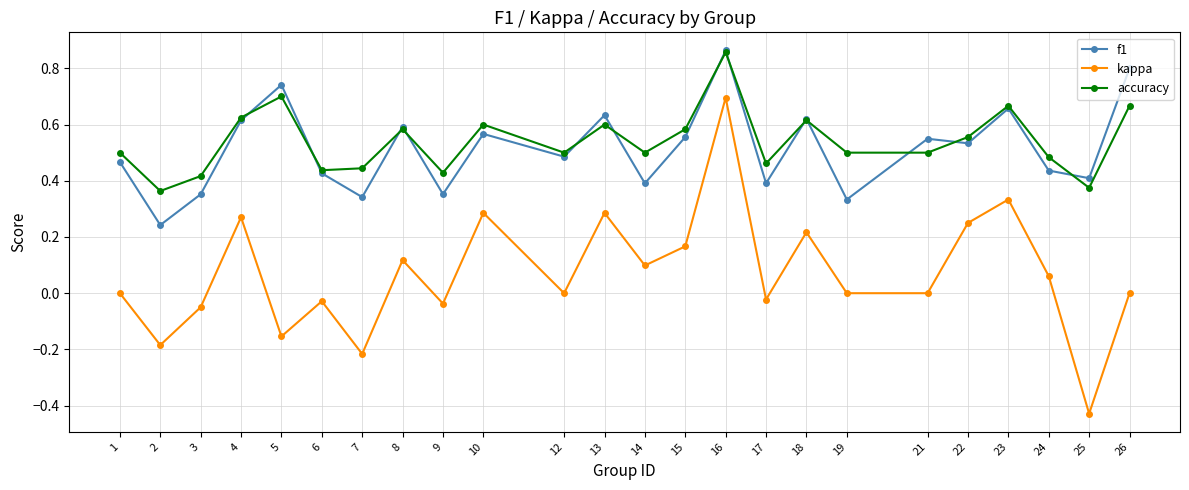

Does the chart have visible grid lines?

Yes